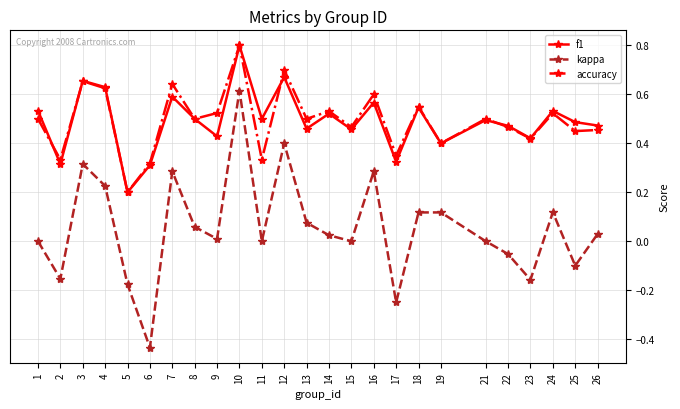

At which category is the sum across all series the highest?

10